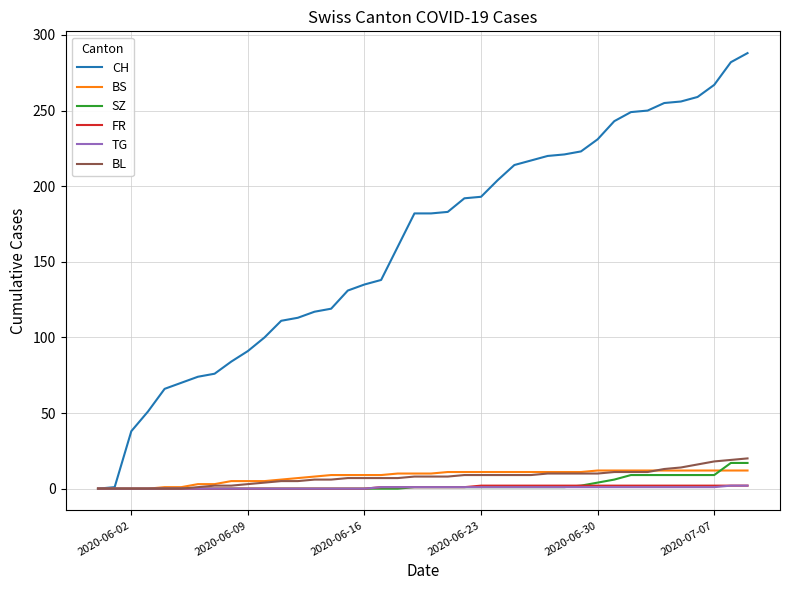

Which series has the largest range (max minus min)?

CH